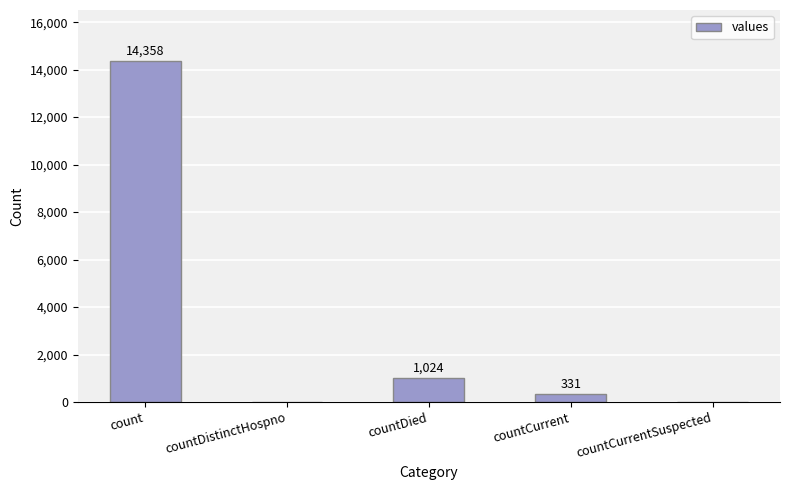

Reading left to right, what are all the values shown in this chart?

count=14358	countDistinctHospno=0	countDied=1024	countCurrent=331	countCurrentSuspected=0